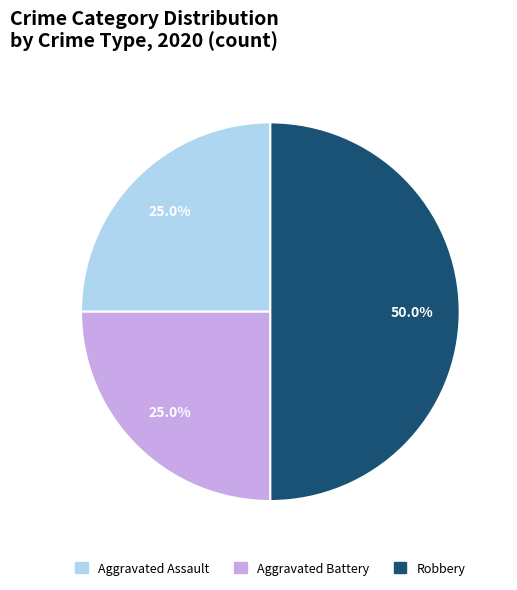

Does Aggravated Battery represent more than half of the total?

No